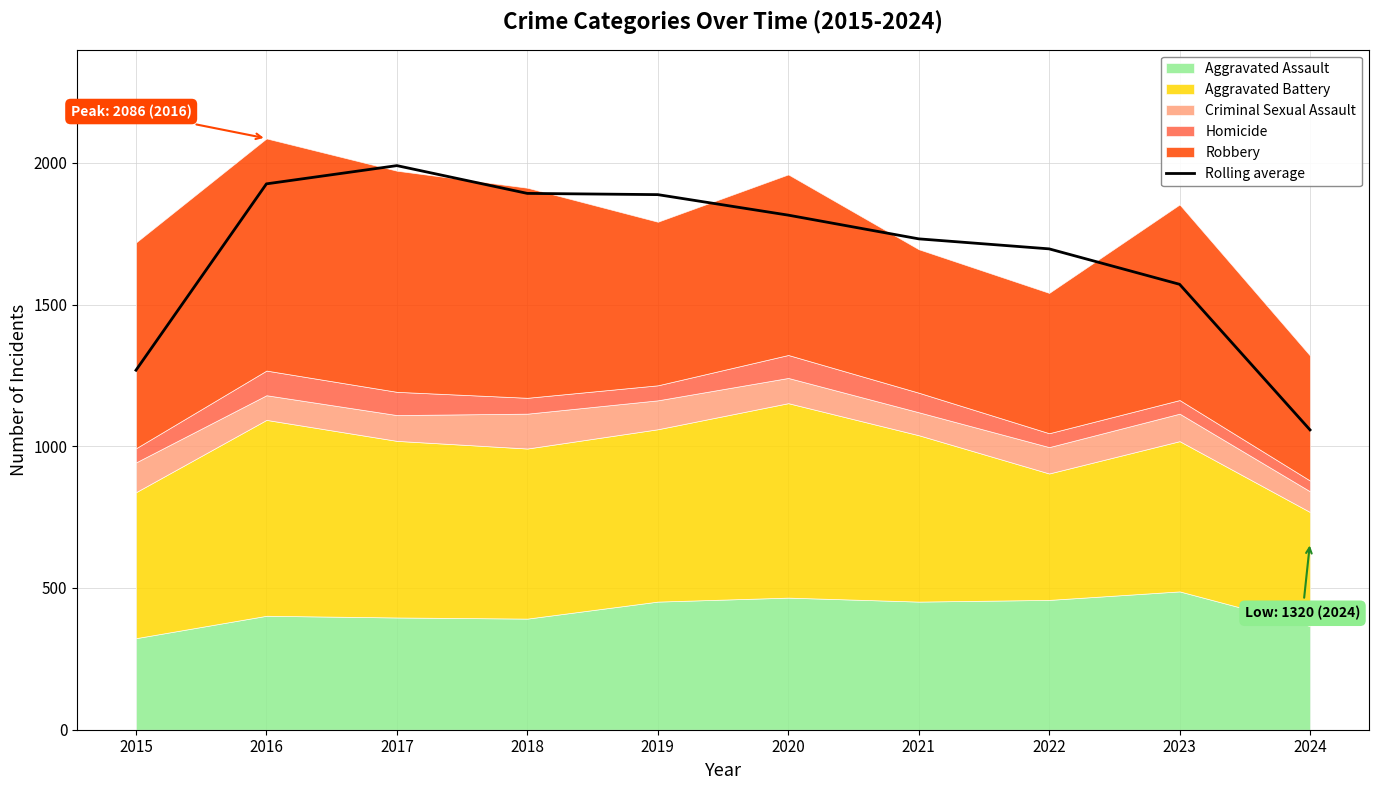

How many data points does each series have?

10